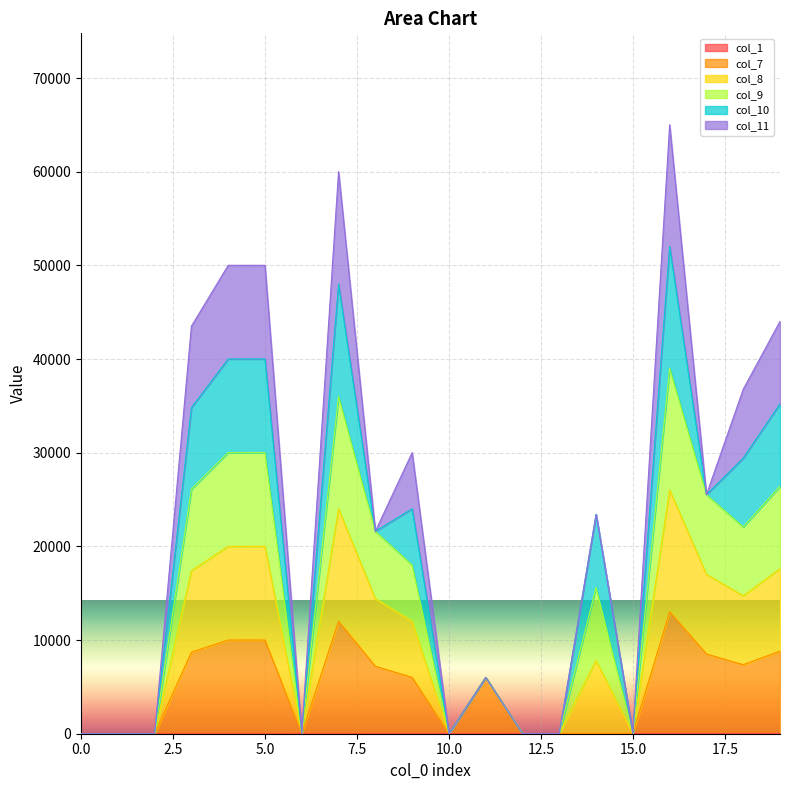

Read the col_1 value at 12.

12